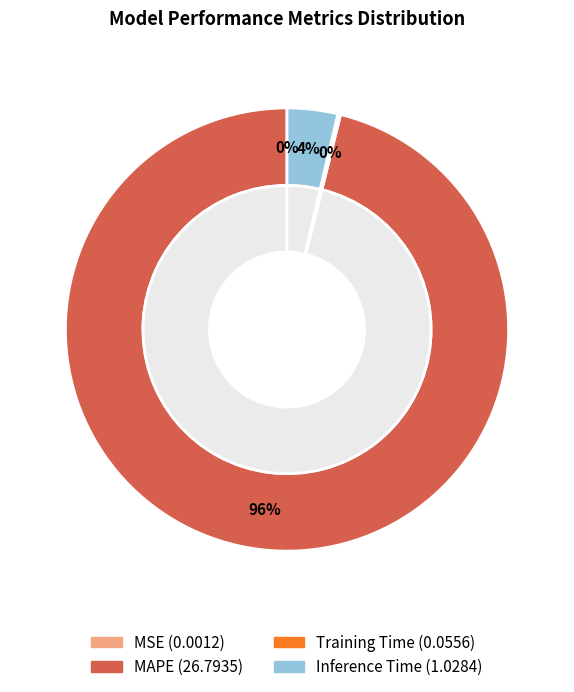

Is there any slice that represents more than half of the pie?

Yes